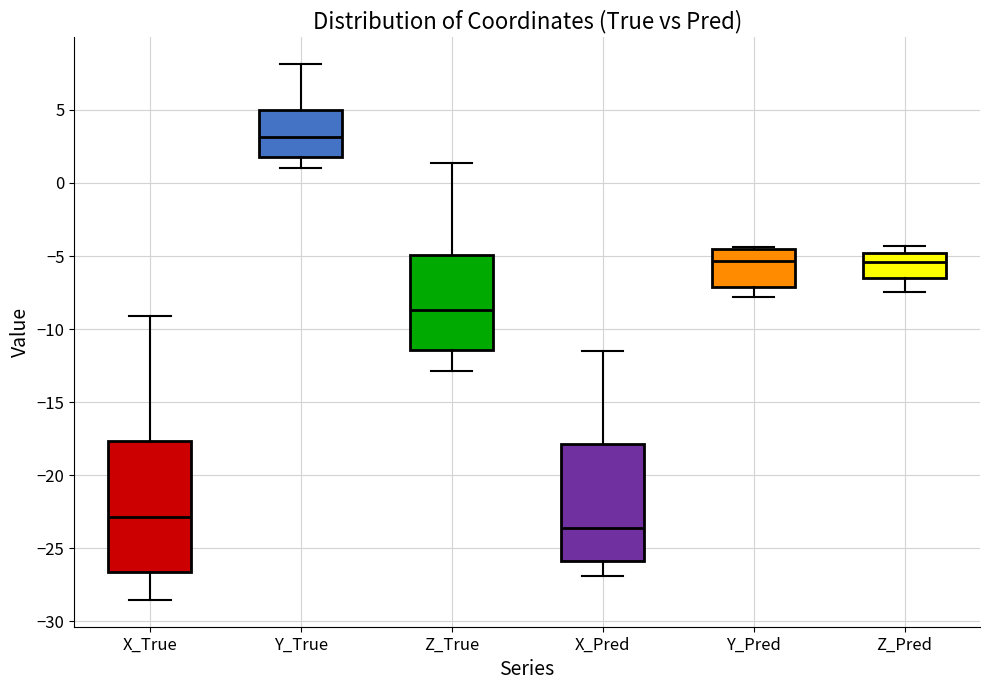

Comparing the boxes themselves (not the whiskers), which one is the tallest?

X_True